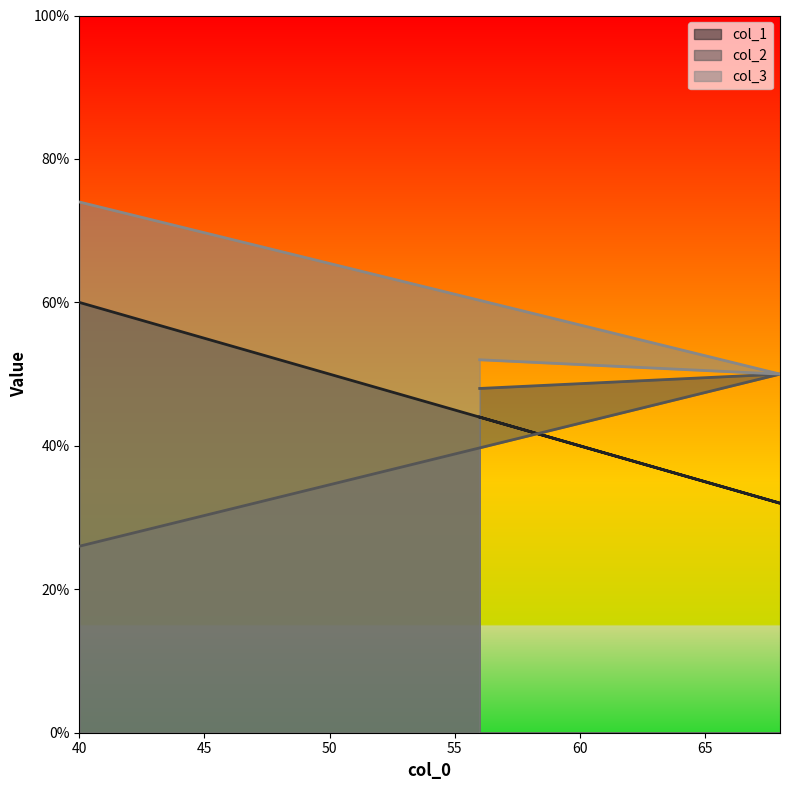

Rank the series by their maximum value, from highest to lowest.

col_3, col_1, col_2